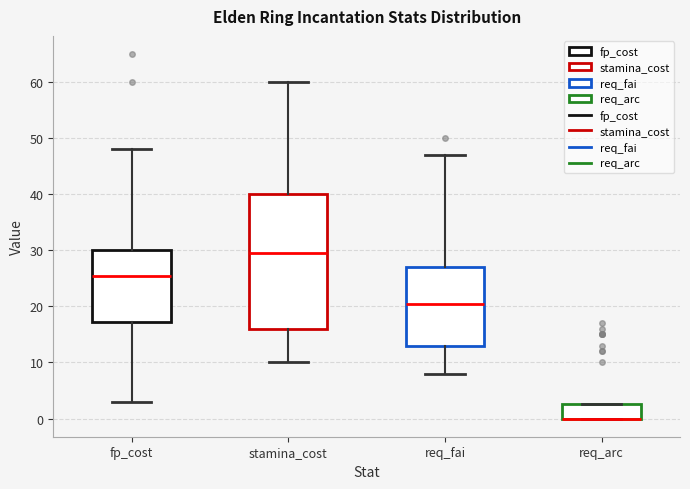

Where does the lower whisker of the box for req_fai end on the y-axis? The values are not printed on the chart, so give them approximately, as read against the axis.

8